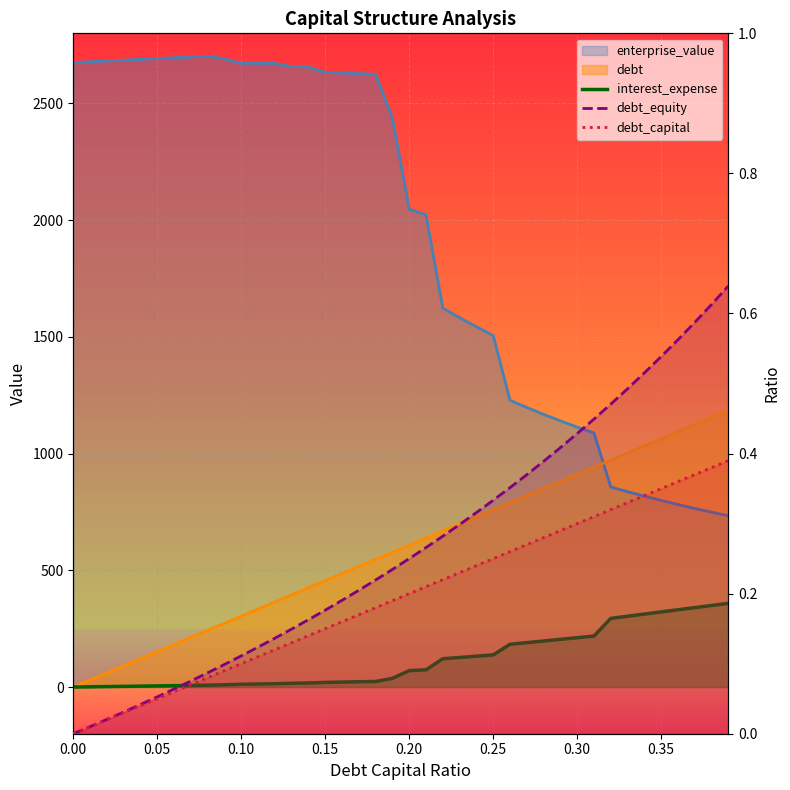

The value of debt_capital at 0.05 is 0.0. True or false?

True